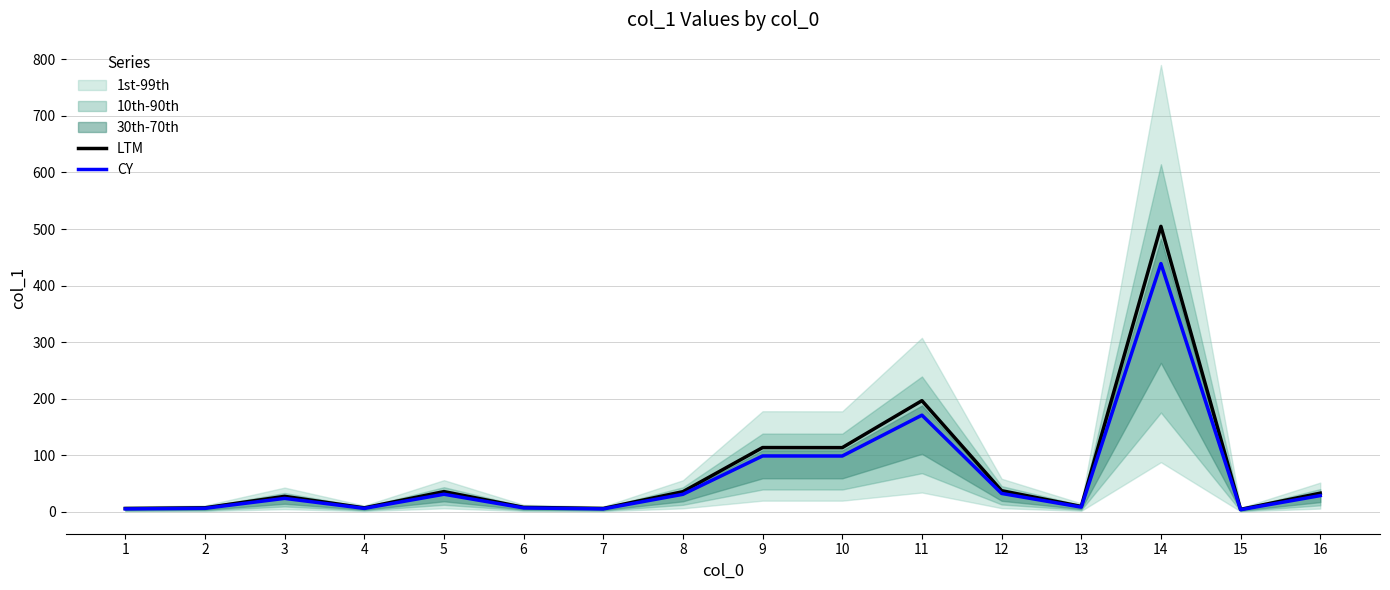

At which label is CY closest to 221?

11